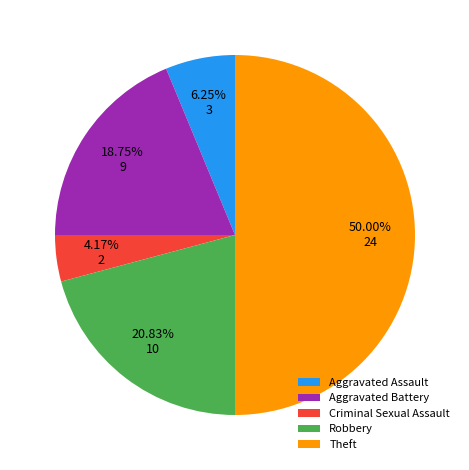

How many segments does this pie chart have?

5